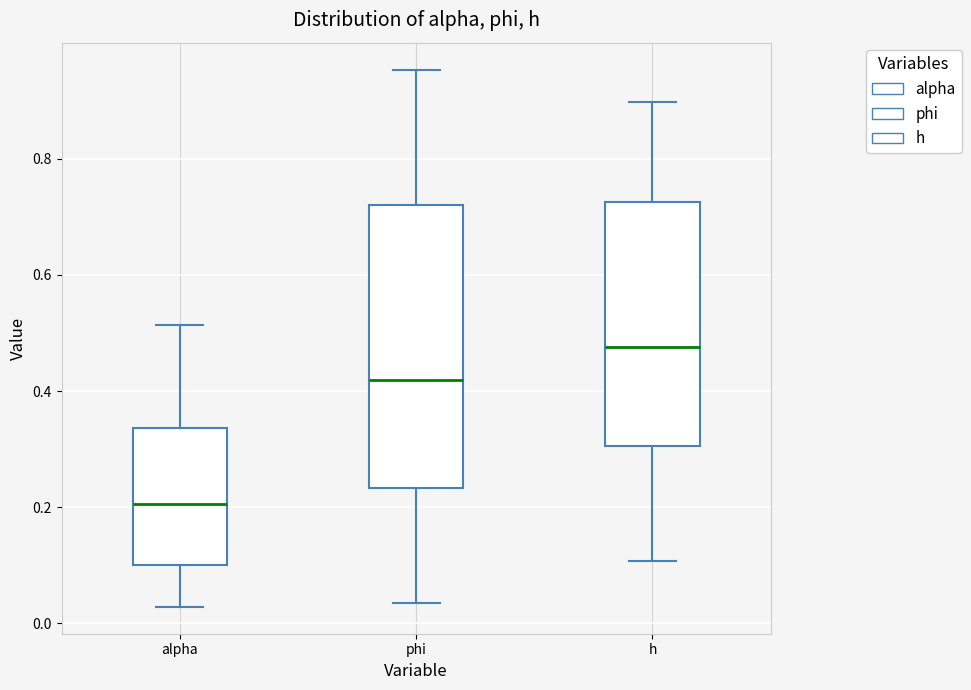

Reading left to right, transcribe this box plot: for each box, give where its median line is, the range the box spans, and where its two whiskers end, as read against the y-axis. The values are not printed on the chart, so give them approximately, as read against the axis.

alpha: median 0.20, box 0.10 to 0.34, whiskers 0.02 to 0.52
phi: median 0.42, box 0.24 to 0.72, whiskers 0.04 to 0.96
h: median 0.48, box 0.30 to 0.72, whiskers 0.10 to 0.90